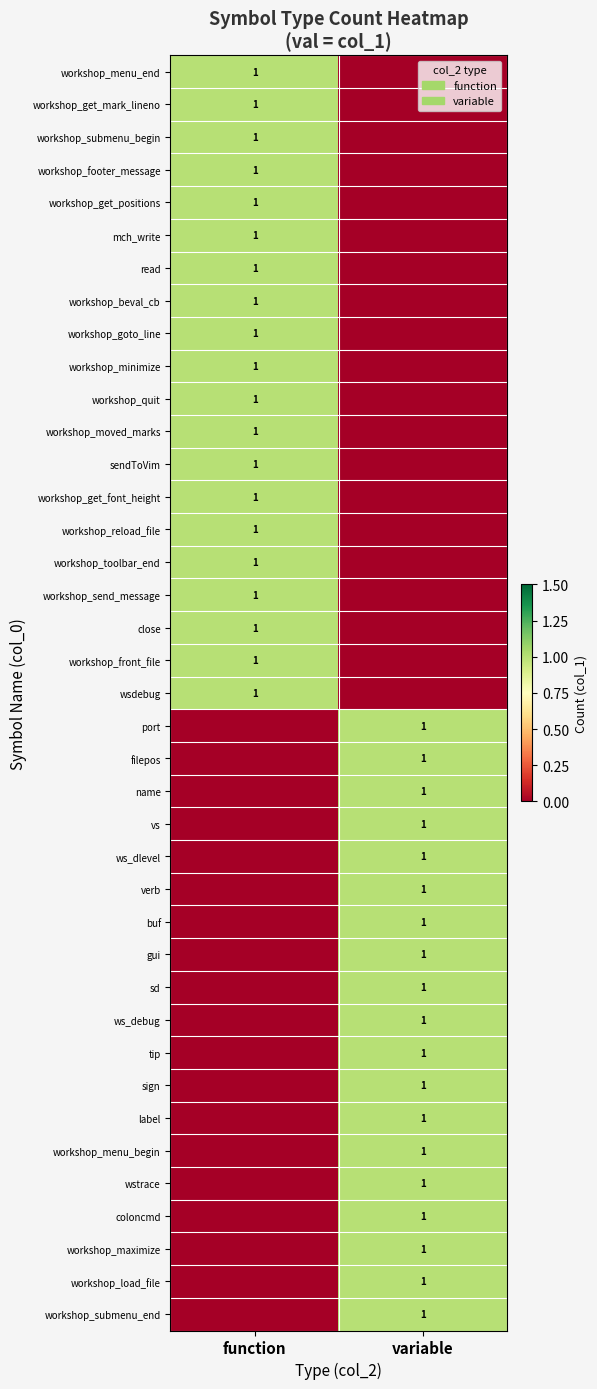

Is the value of gui at variable greater than the value of close at function?

No